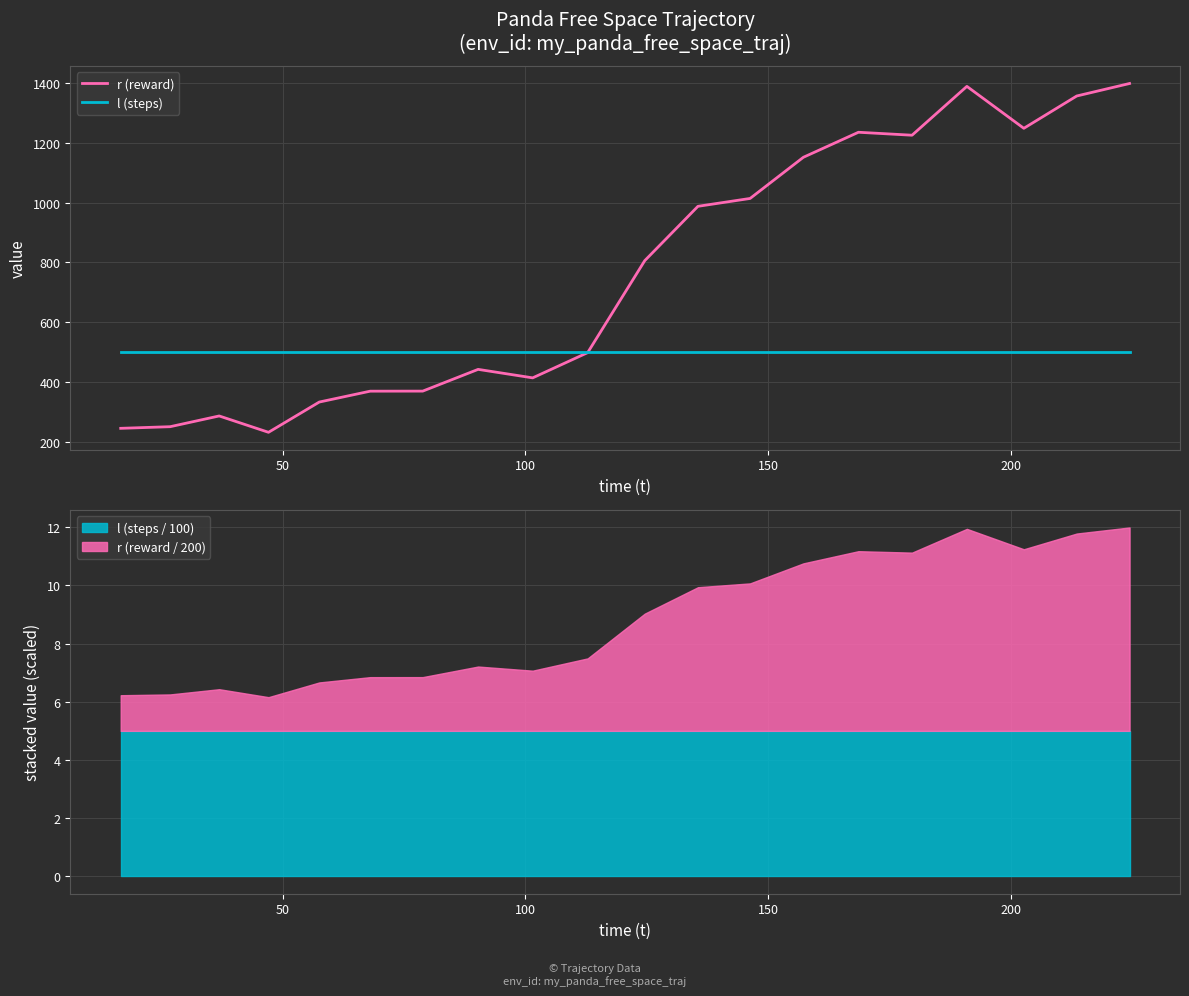

What is the maximum value for l (steps)?

500.0